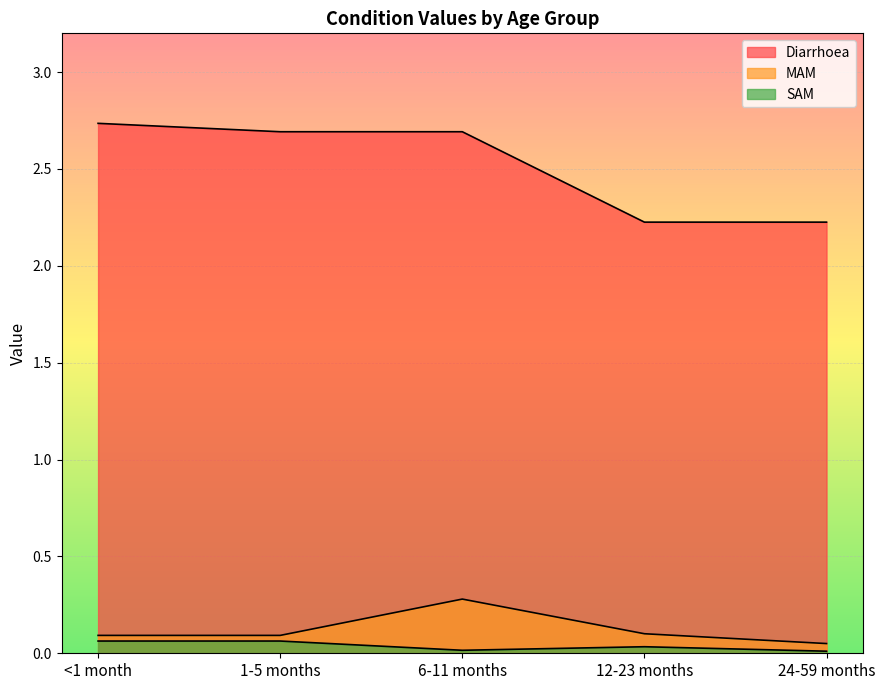

At which category does the chart reach its peak across all series?

<1 month